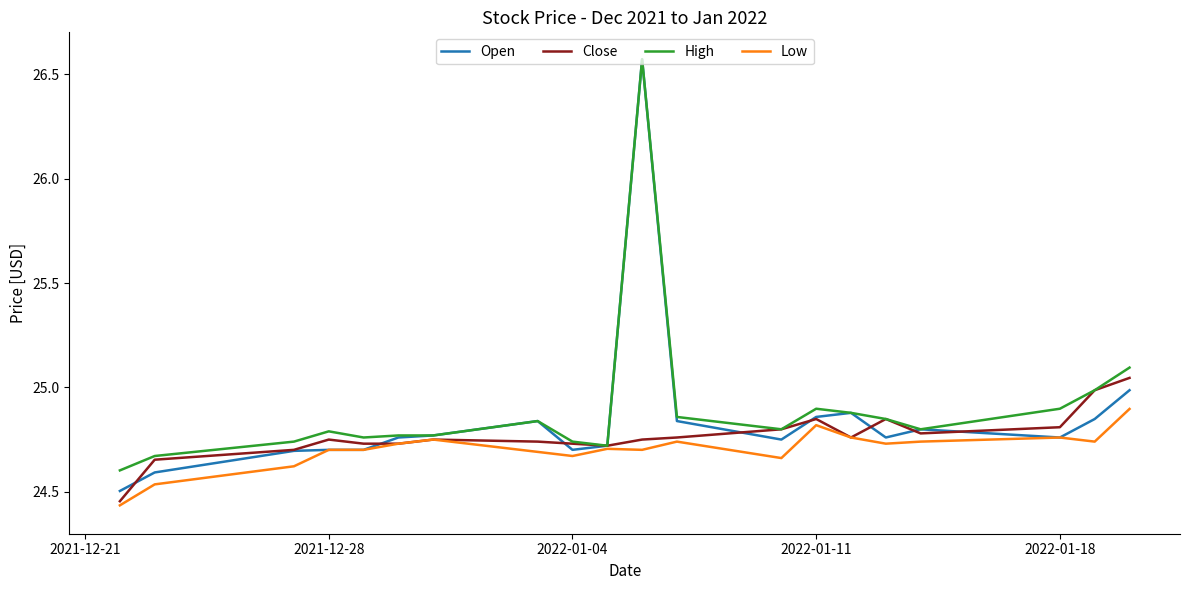

Rank the series by their average value, from lowest to highest.

Low, Close, Open, High